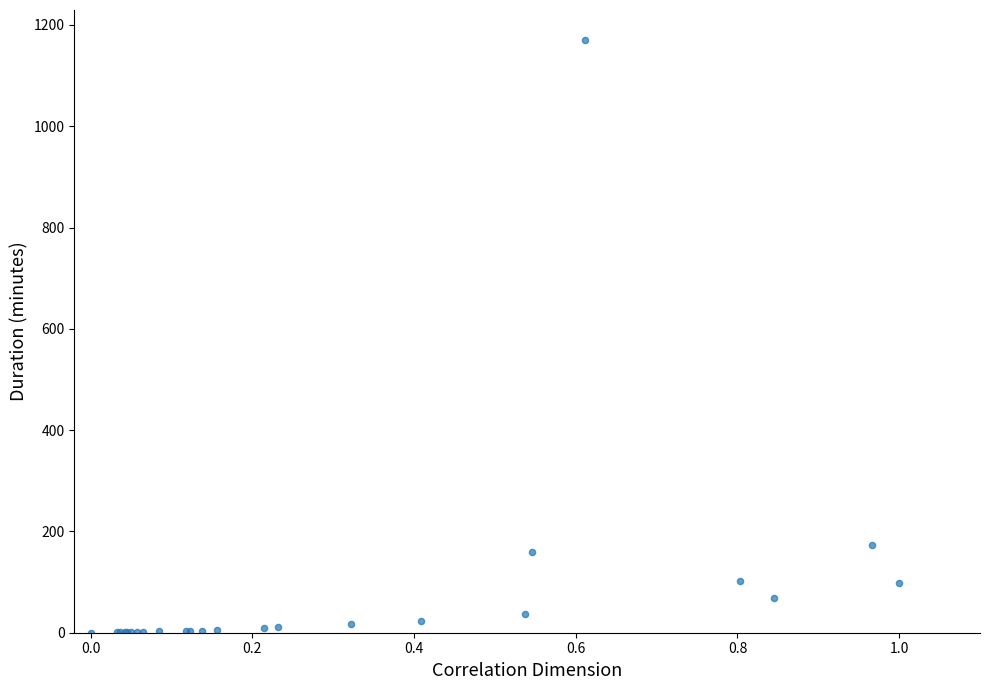

What Y value in the scatter plot is closest to 585?

173